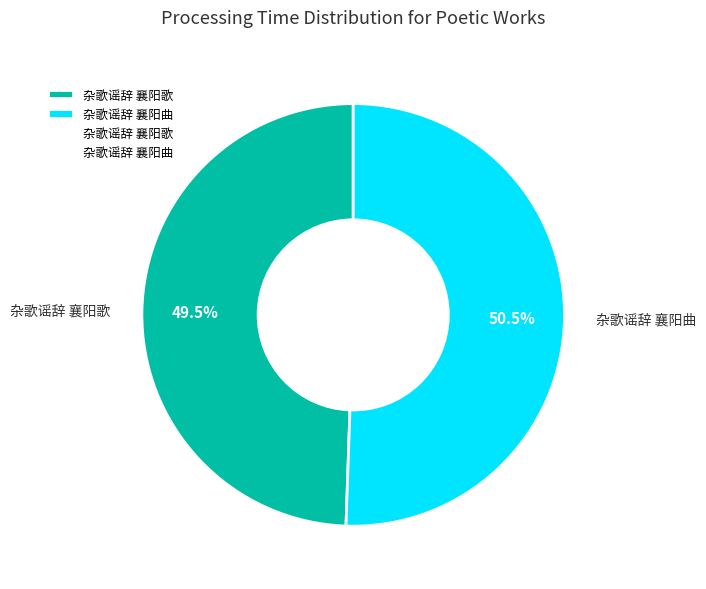

Does any single category account for the majority?

Yes